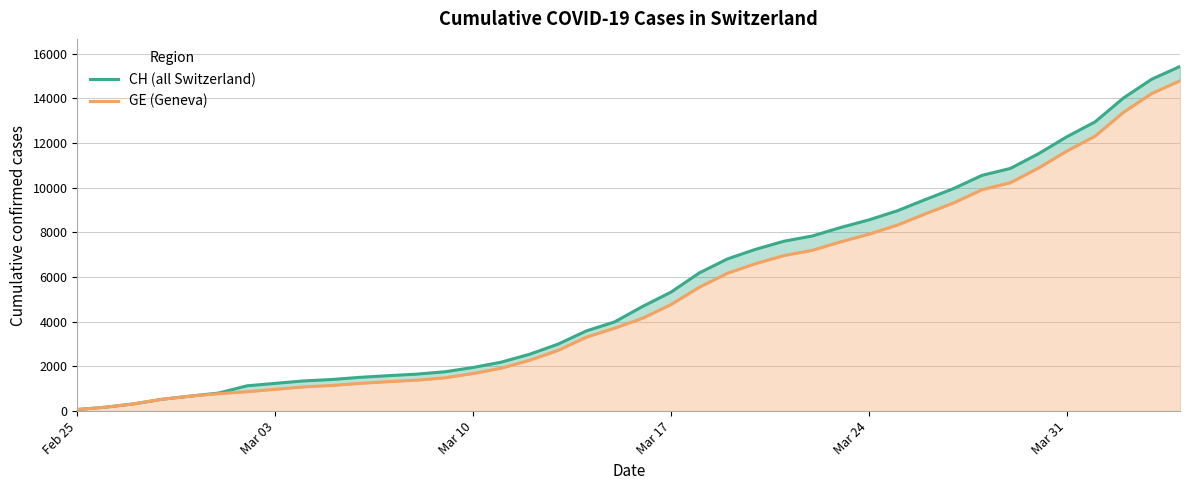

What are all the series names shown in the legend?

CH (all Switzerland), GE (Geneva)